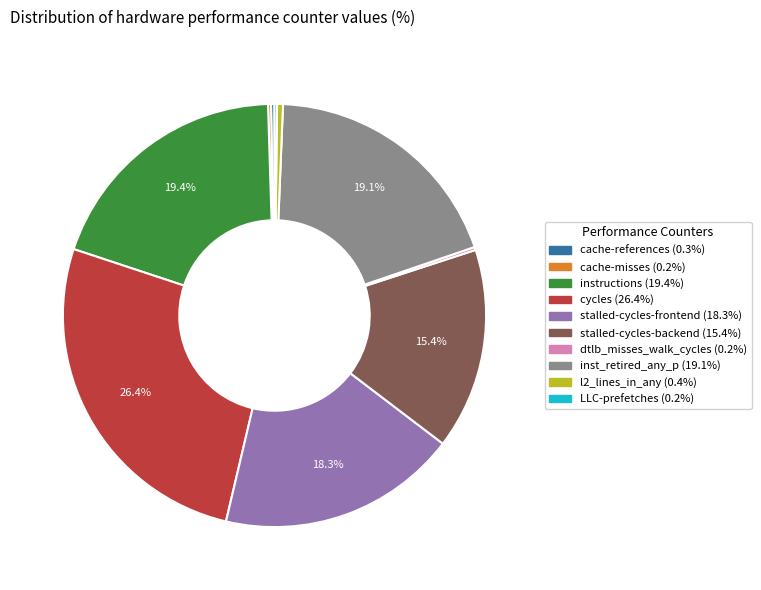

True or false: stalled-cycles-frontend accounts for 24% of the total.

False